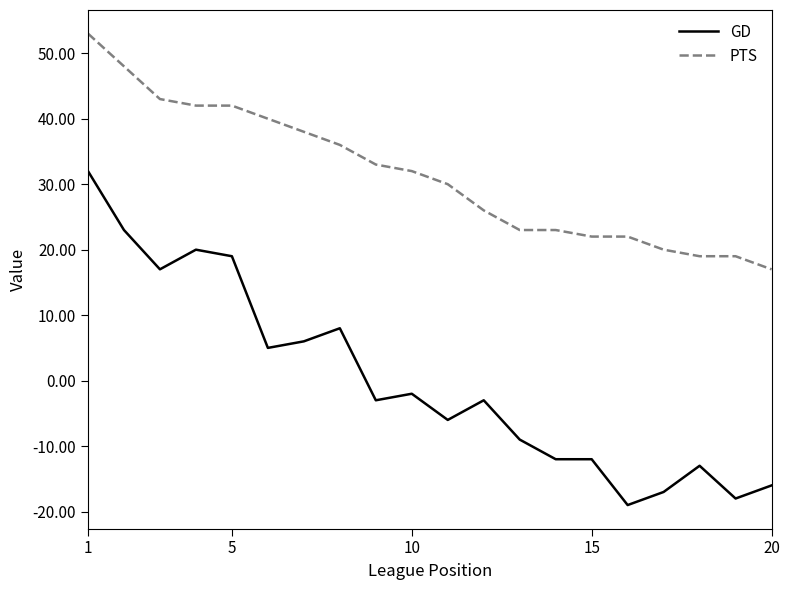

What is the maximum value for PTS?

53